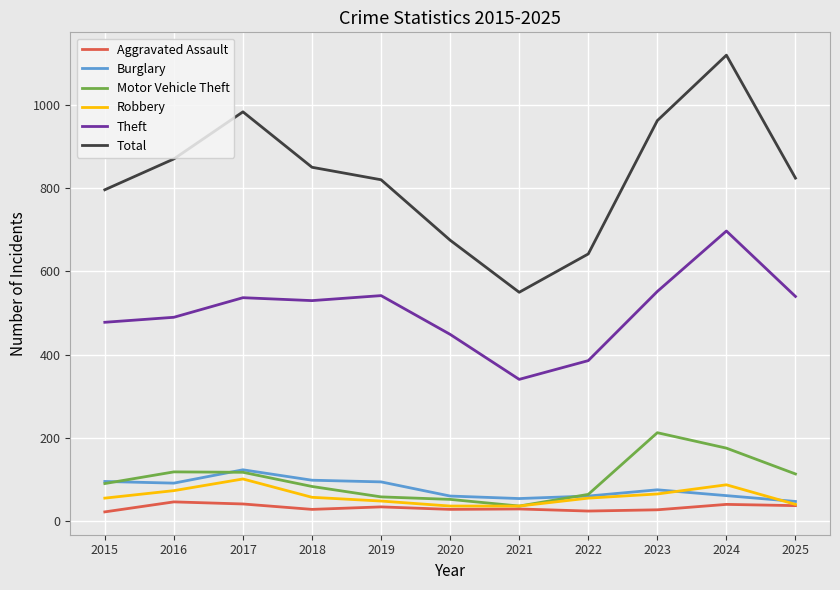

Is it true that Theft equals 224 at 2019?

False